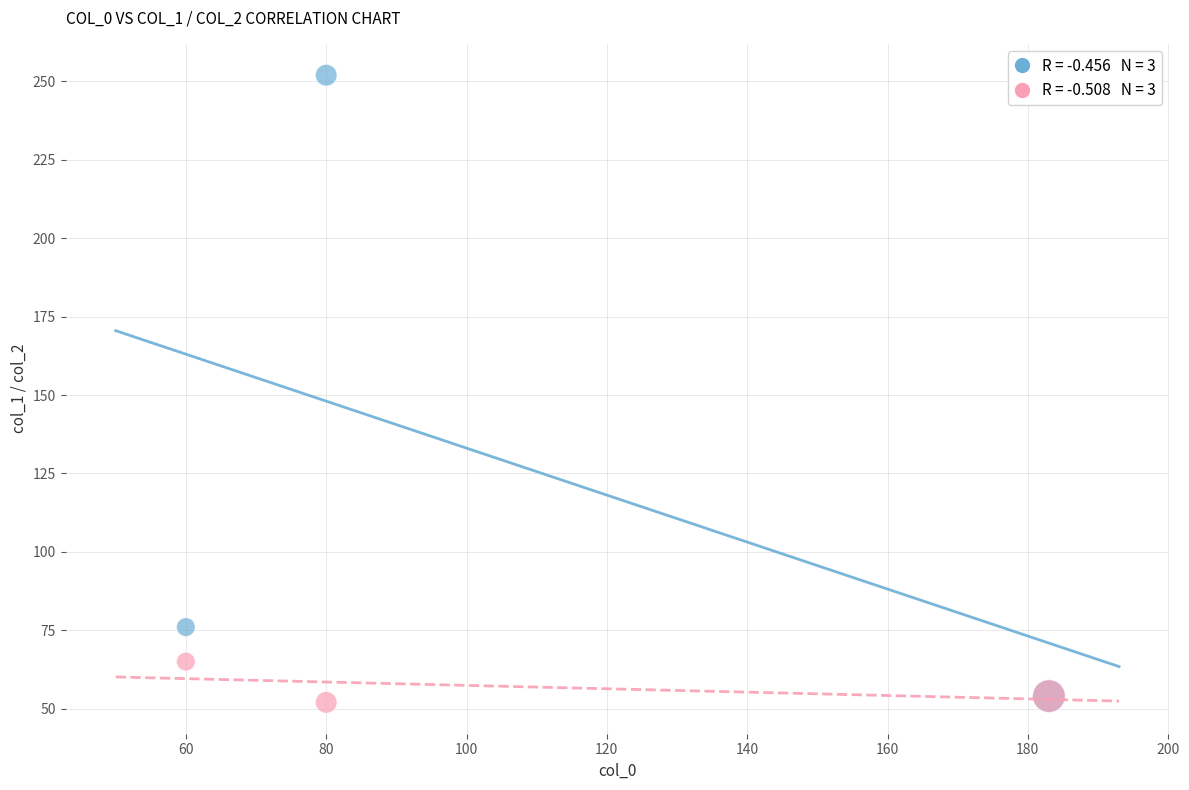

Across all series, what Y value is closest to 152?

76